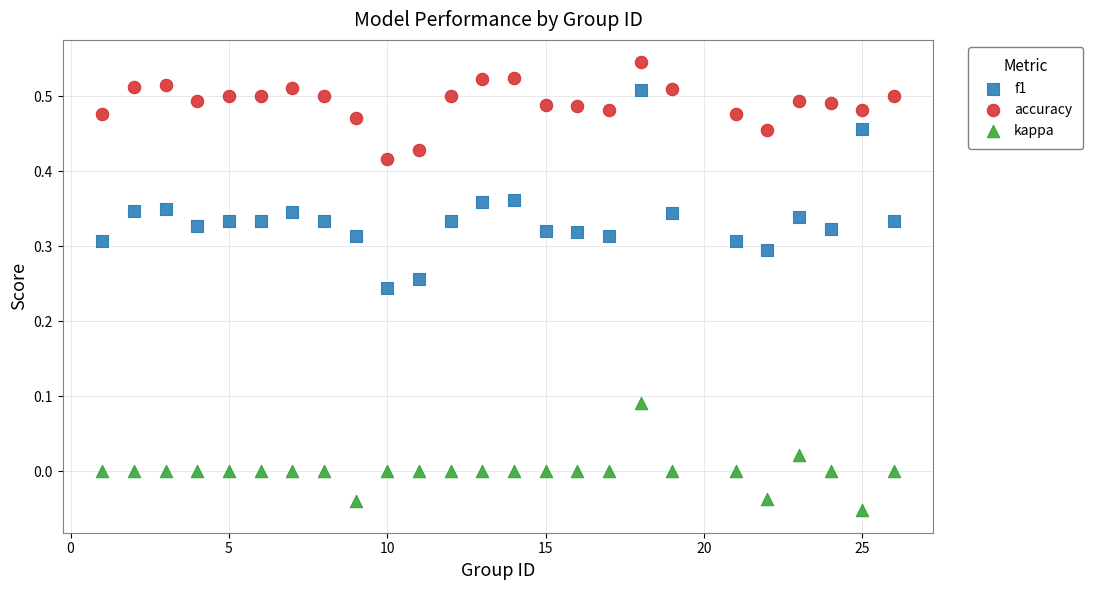

Across all data points, what is the range of X values (max minus min)?

25.0